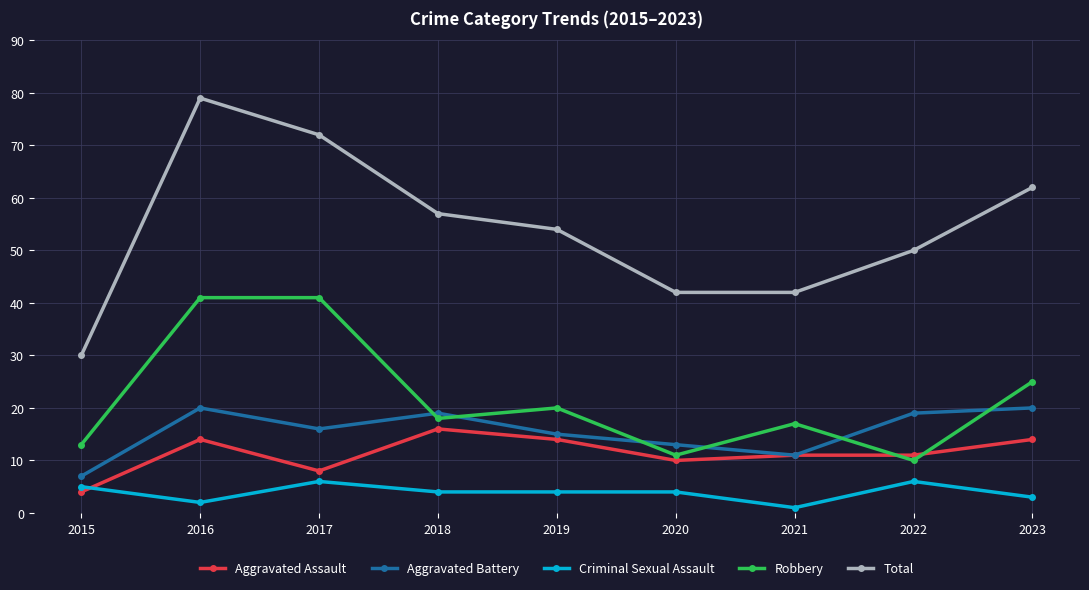

Between 2020 and 2021, which series saw the biggest shift?

Robbery